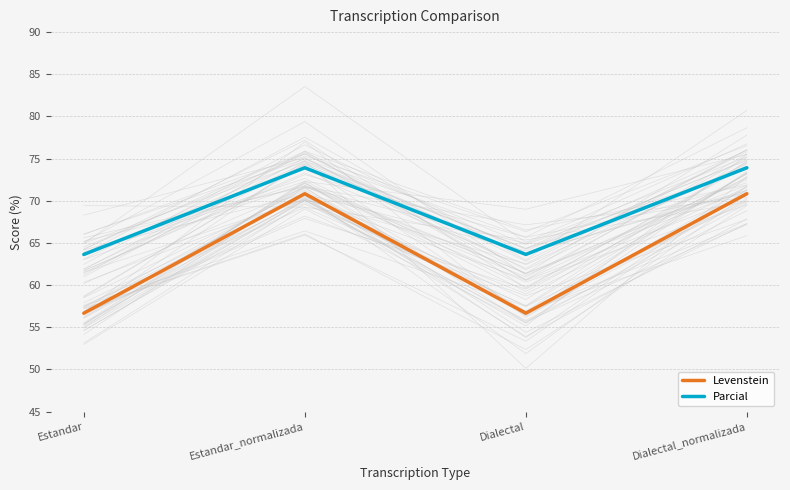

How many values in the Parcial series exceed 73?

2